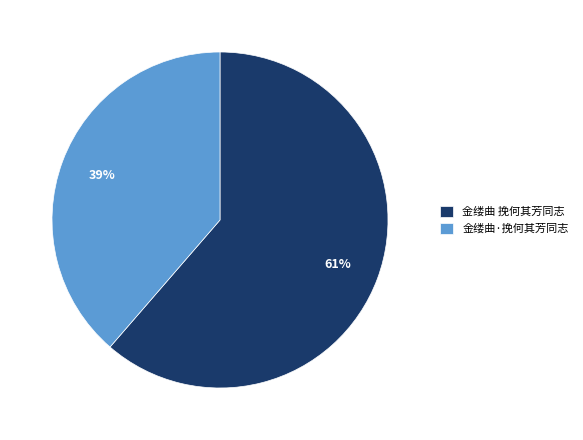

To the nearest percent, what is the average slice percentage?

50%